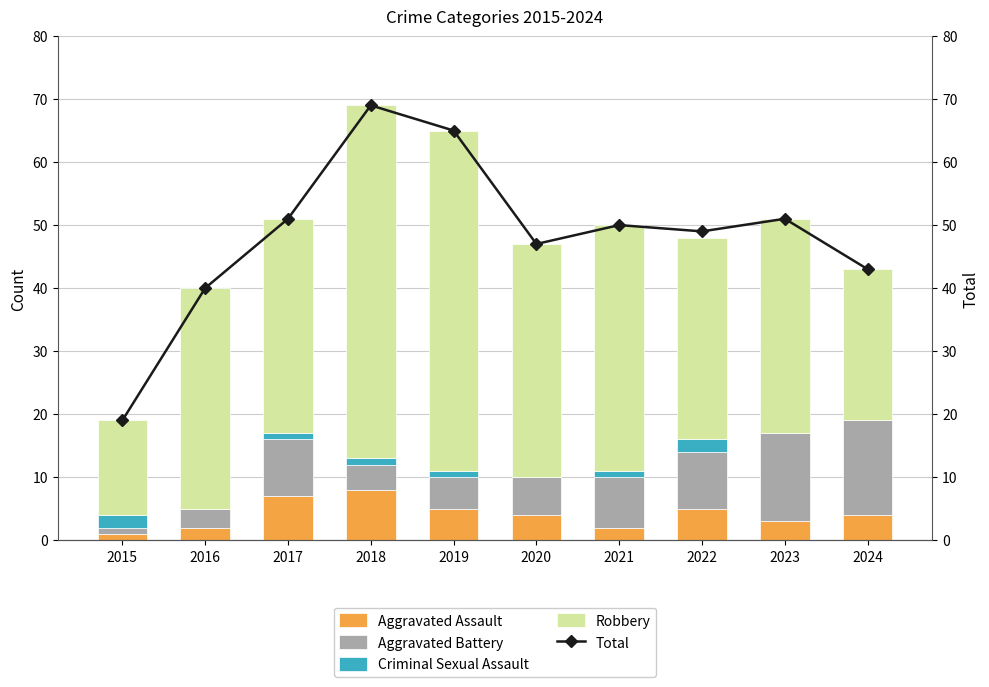

The value of Criminal Sexual Assault at 2015 is 2. True or false?

True